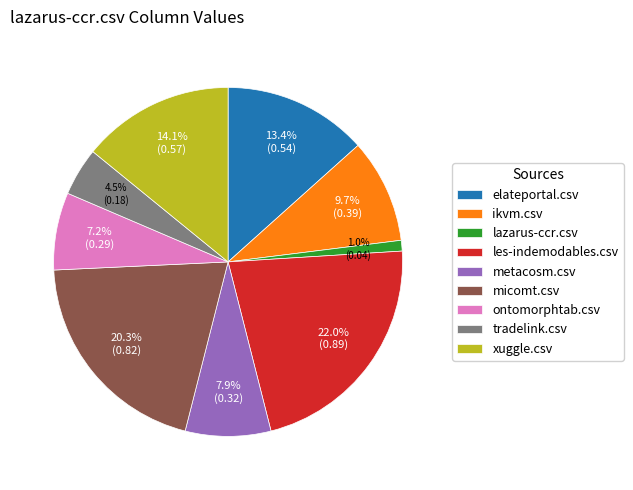

Is there any slice that represents more than half of the pie?

No